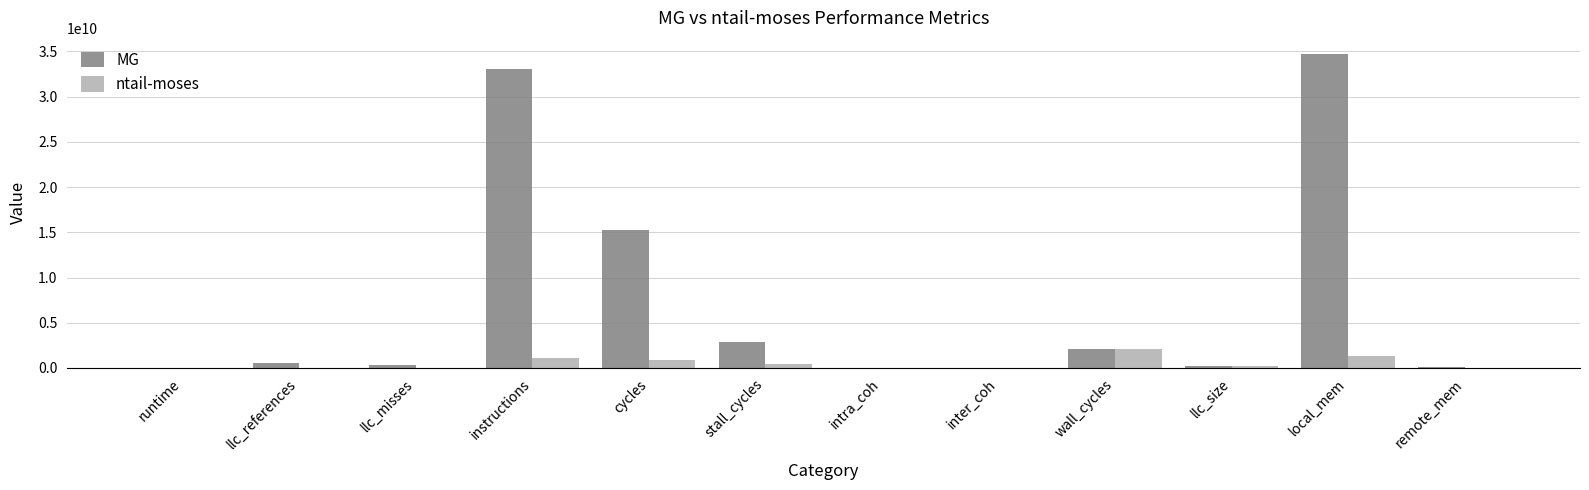

The value of MG at stall_cycles is 2829593733.9. True or false?

True